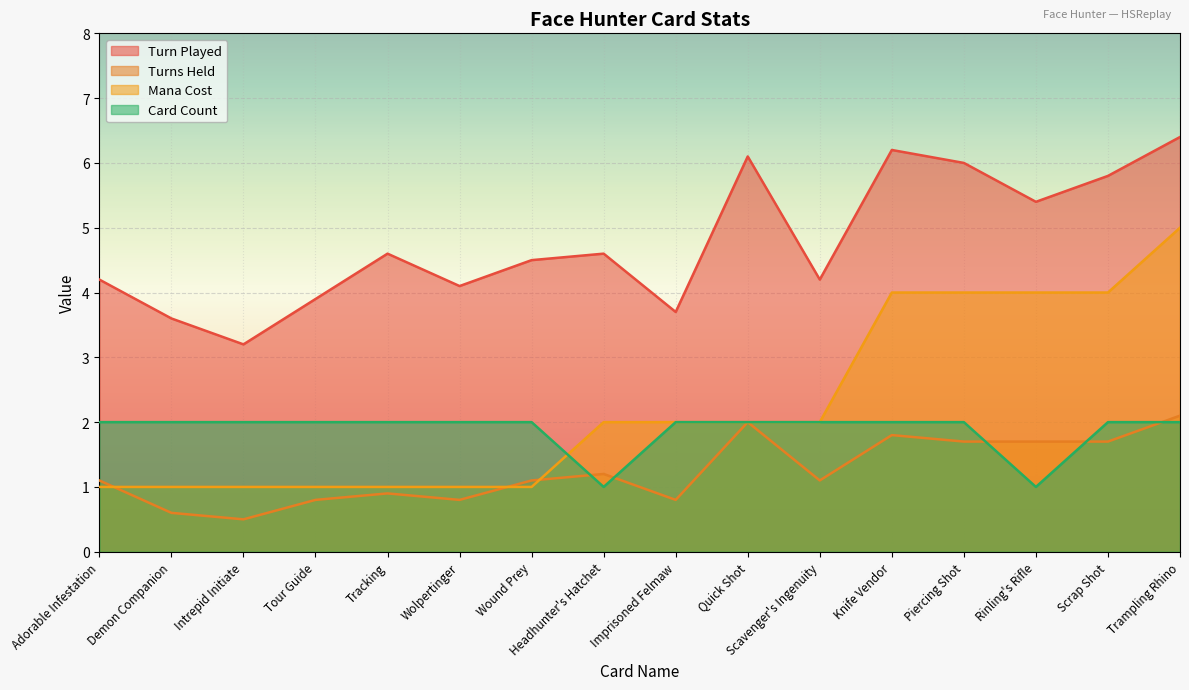

List the labels in order of Turns Held value, smallest first.

Intrepid Initiate, Demon Companion, Tour Guide, Wolpertinger, Imprisoned Felmaw, Tracking, Adorable Infestation, Wound Prey, Scavenger's Ingenuity, Headhunter's Hatchet, Piercing Shot, Rinling's Rifle, Scrap Shot, Knife Vendor, Quick Shot, Trampling Rhino